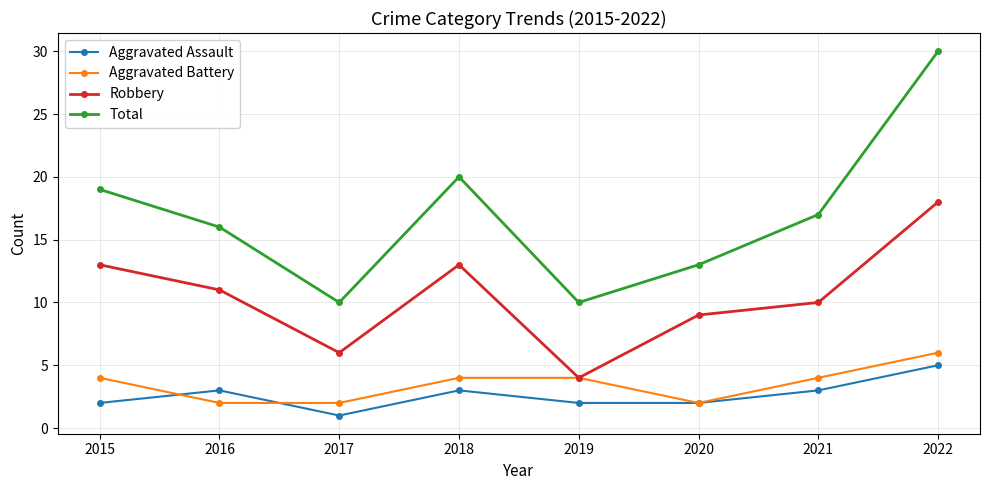

Count the number of data series in this chart.

4